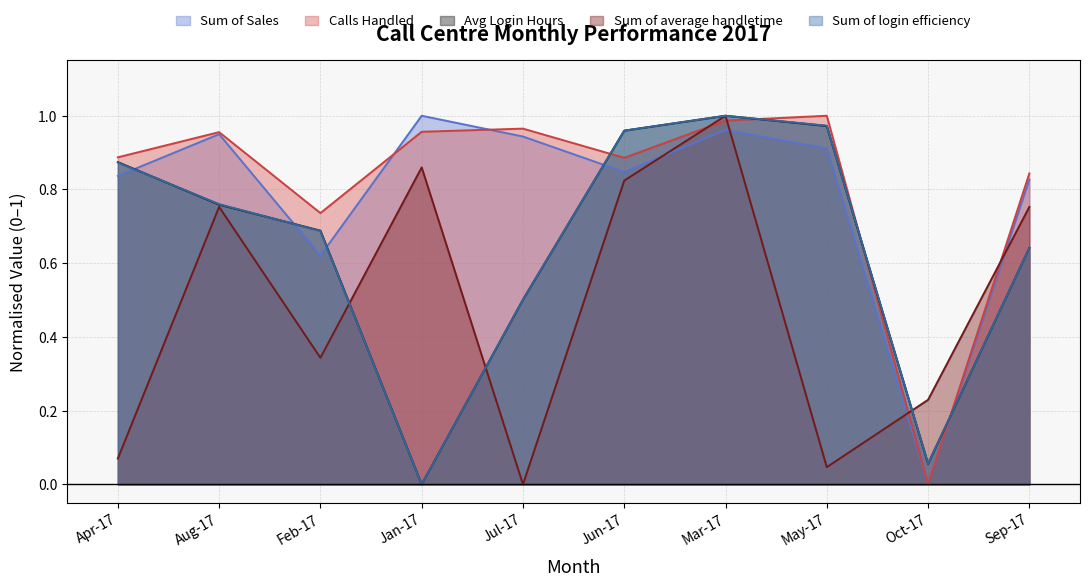

True or false: Avg Login Hours has a value of 0.9 at Sep-17.

False